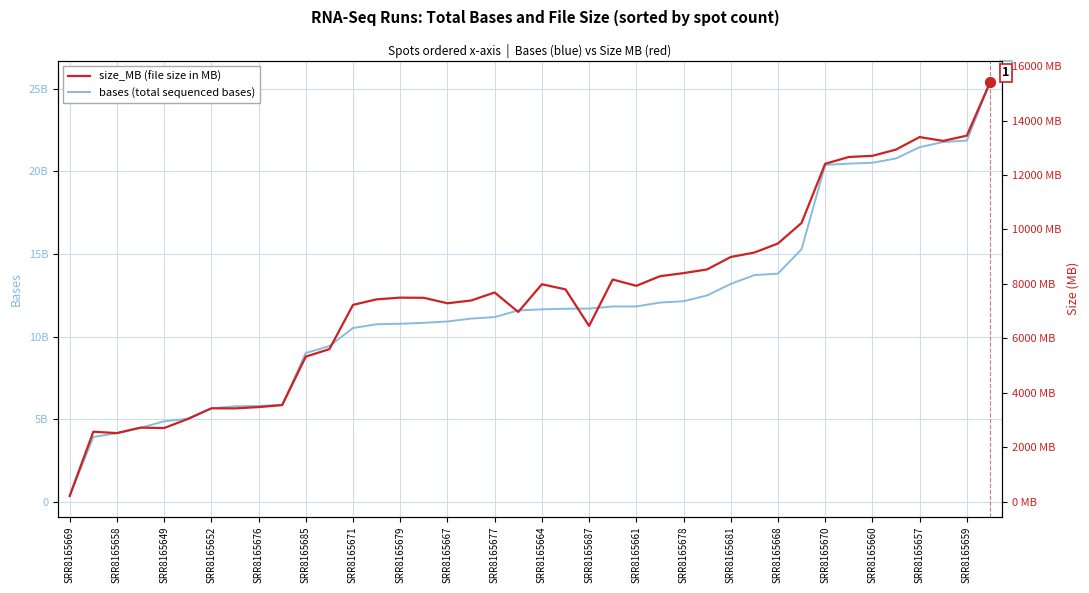

What is the difference between the highest and lowest values at SRR8165681?

13189203611